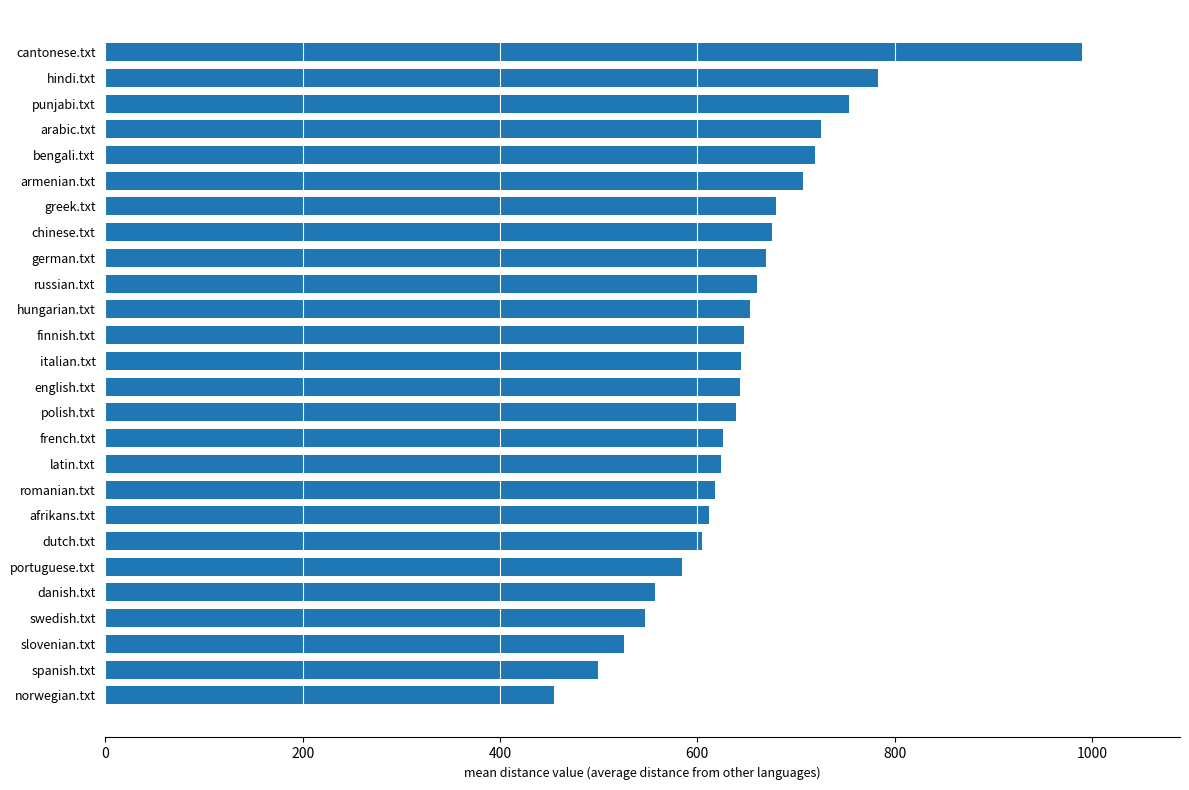

Which category has the lowest value across all series?

norwegian.txt